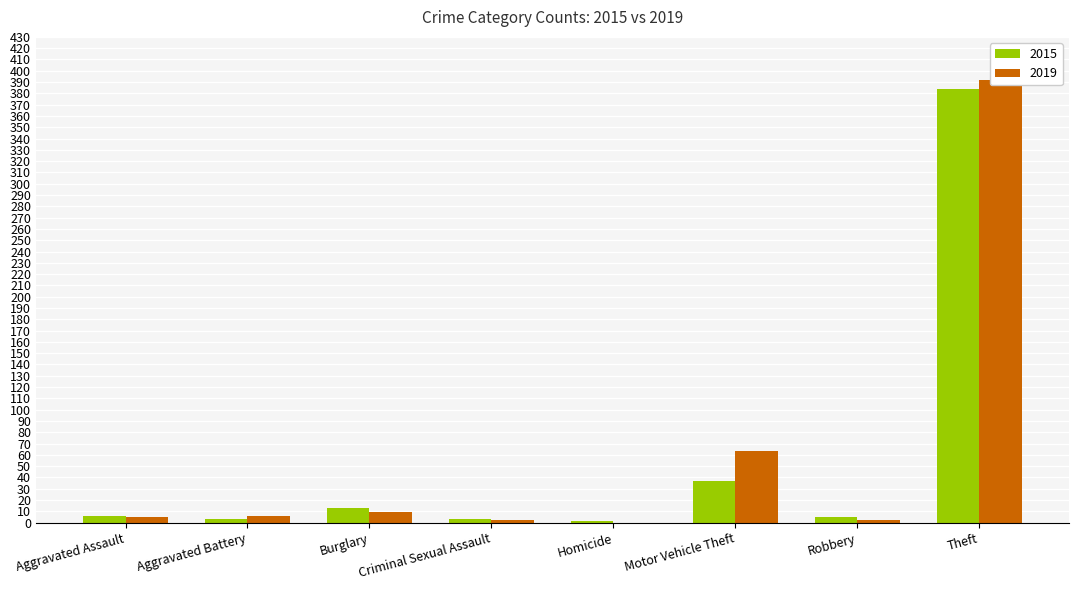

Which series changed the most between Criminal Sexual Assault and Motor Vehicle Theft?

2019